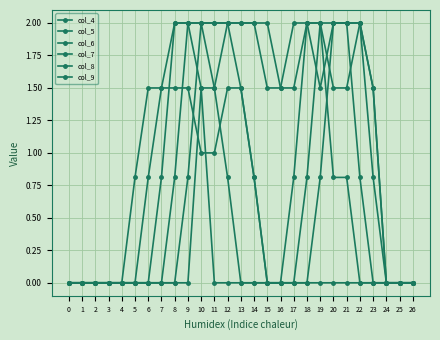

How many lines are shown in the chart?

6